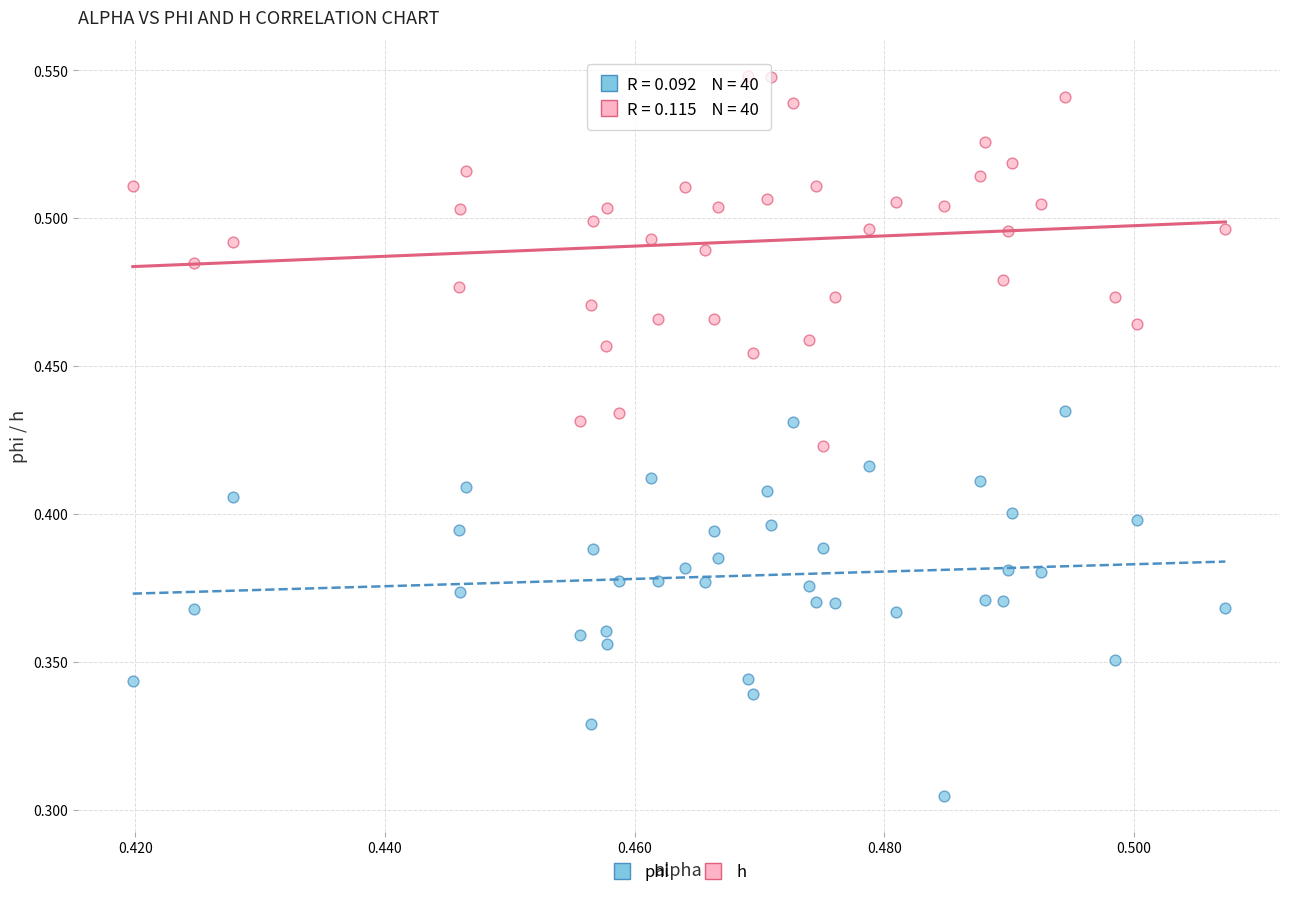

Which series reaches the minimum Y coordinate?

phi